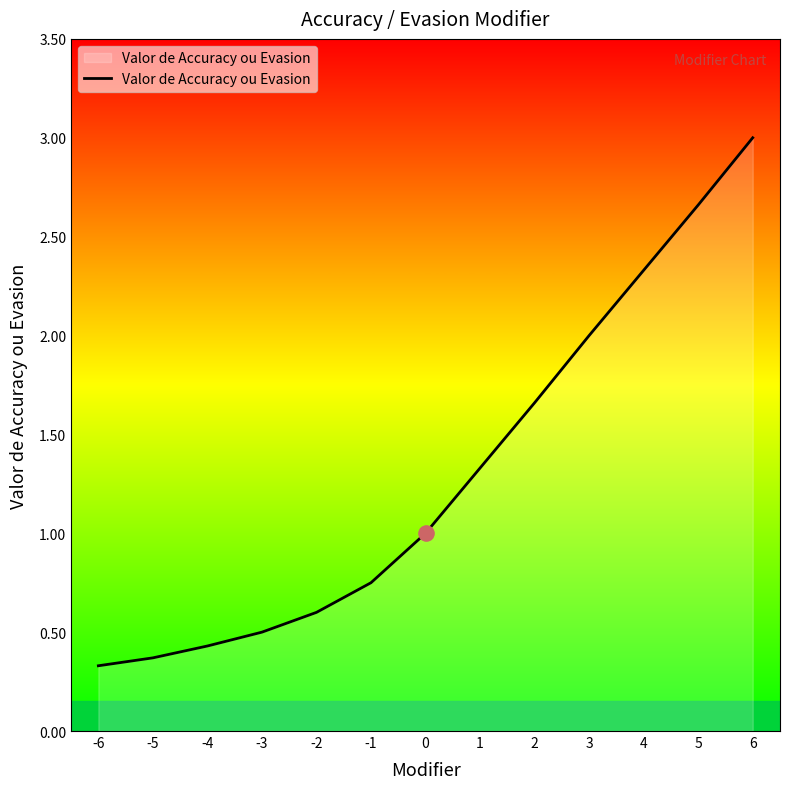

Approximately how many times larger is the value at -6 compared to 4?

0.1